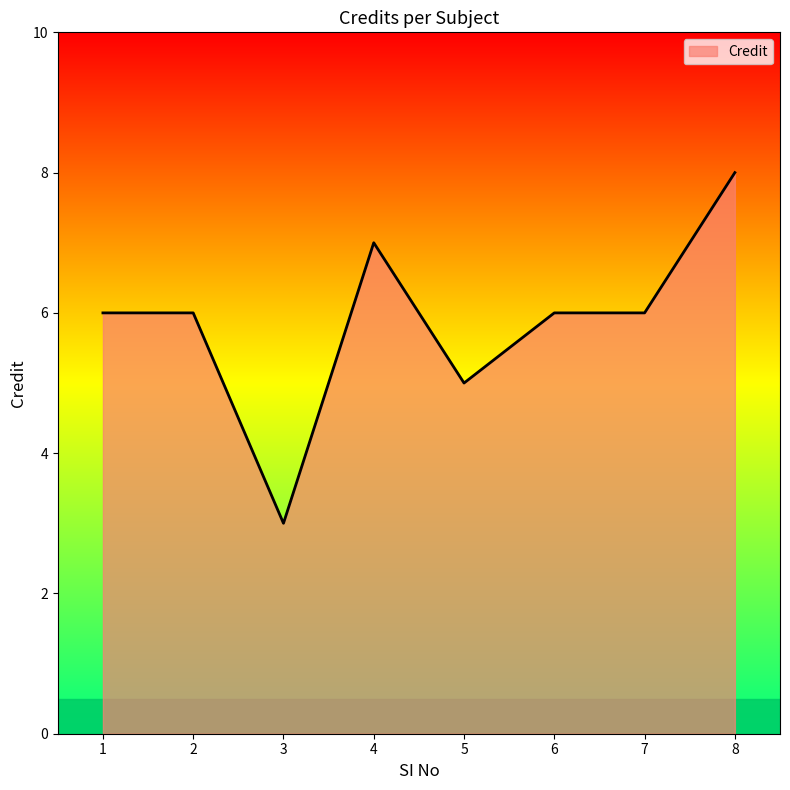

The chart shows a value of 2 at 6. True or false?

False